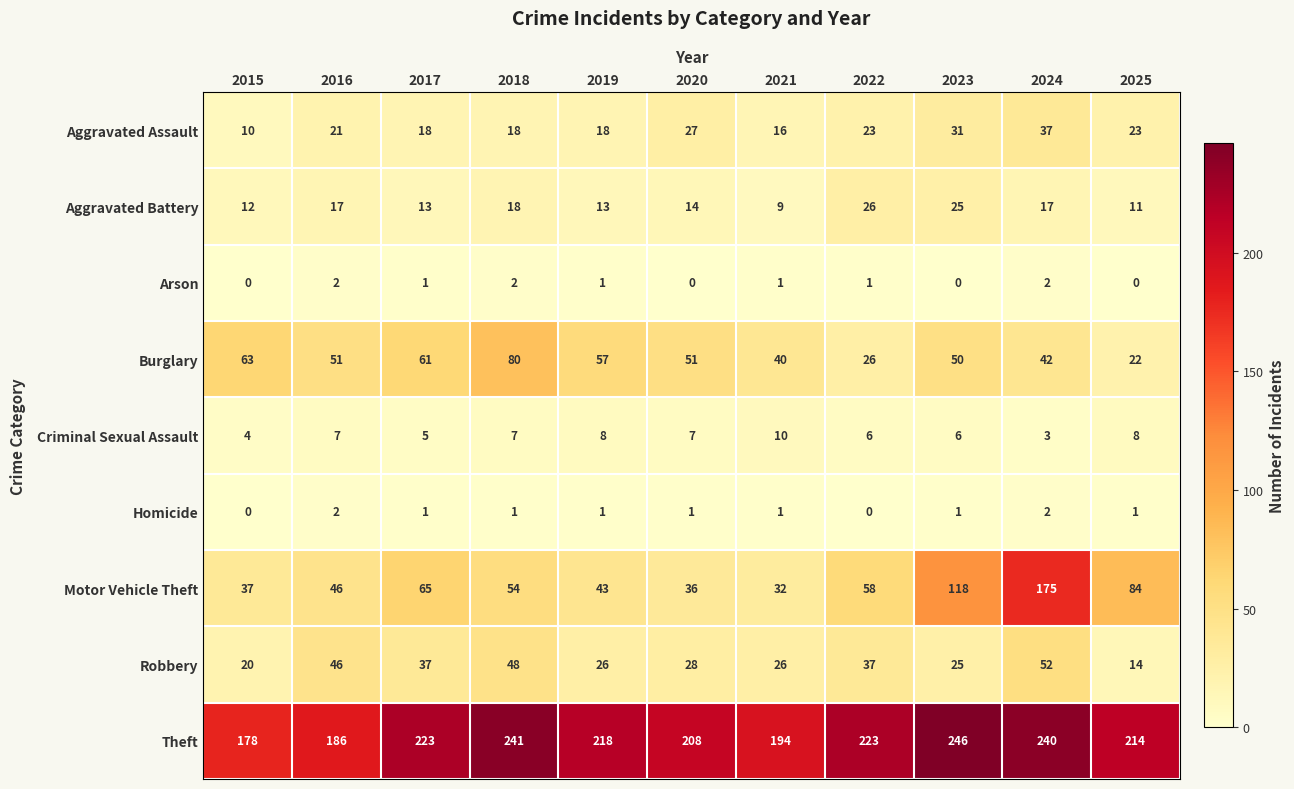

What is the spread (max minus min) of values at 2021?

193